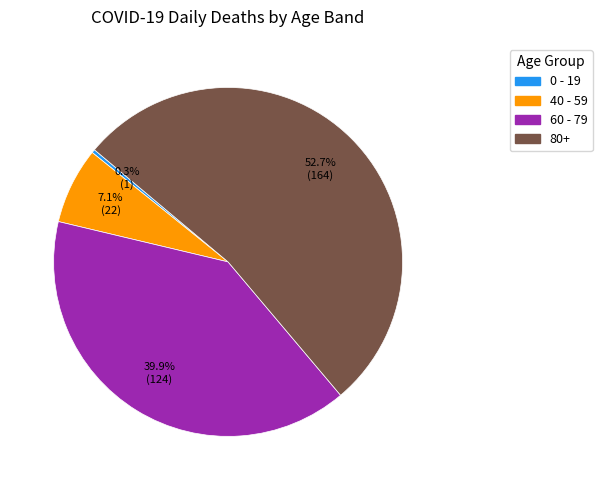

Combined, do 60 - 79 and 0 - 19 account for over 50%?

No